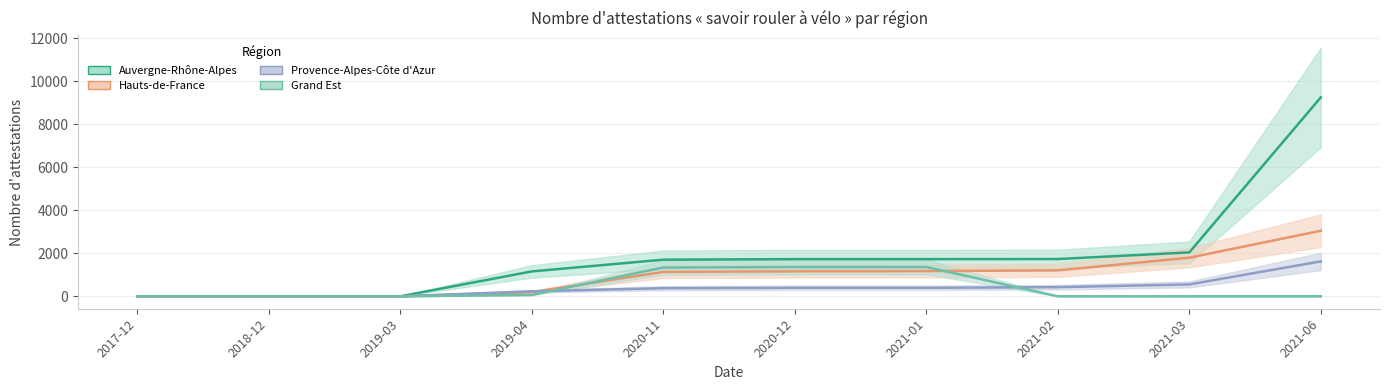

Where is Provence-Alpes-Côte d'Azur nearest to the value 811?

2021-03